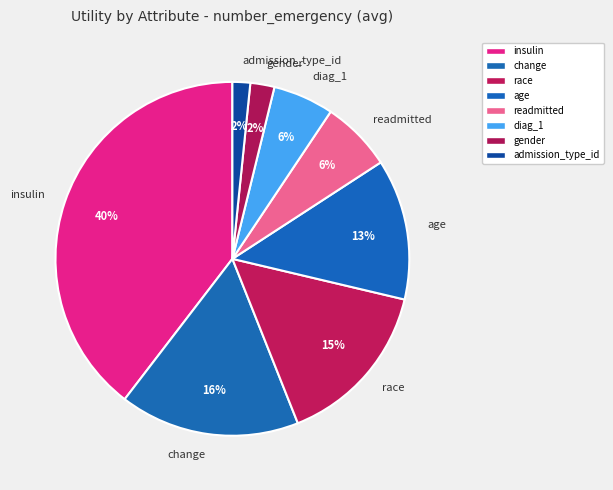

Is there a majority slice in this chart?

No